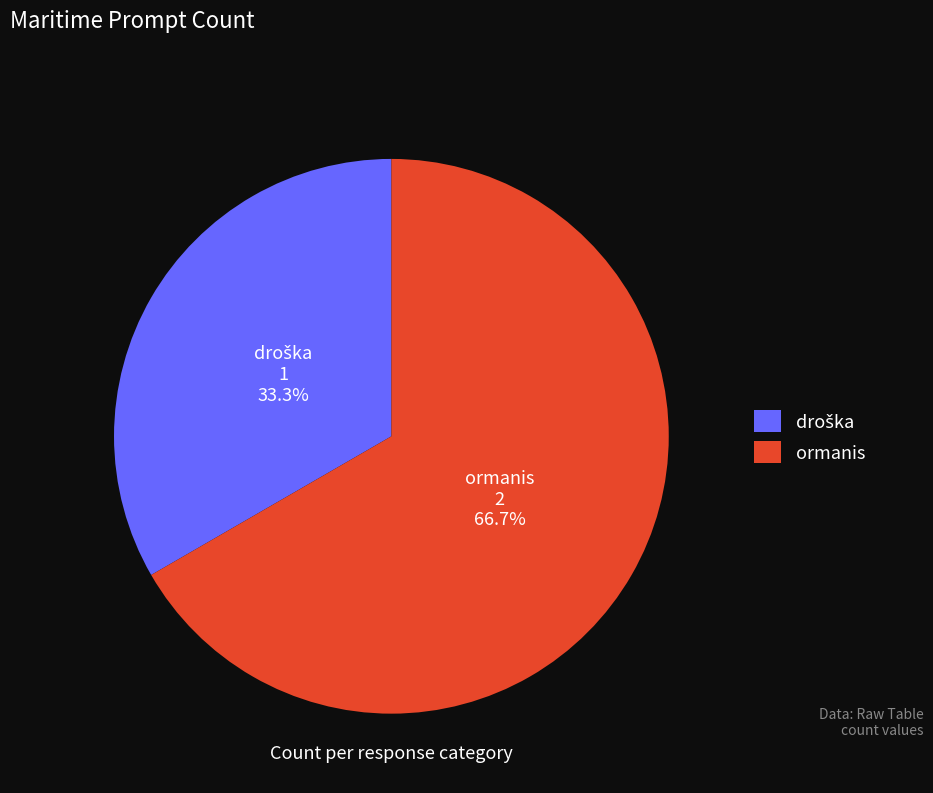

How many segments does this pie chart have?

2